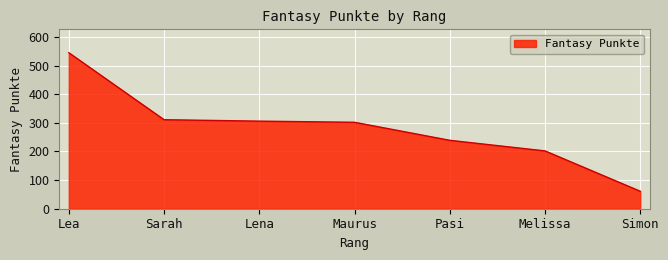

What is the approximate value at Simon, to the nearest 10?

60